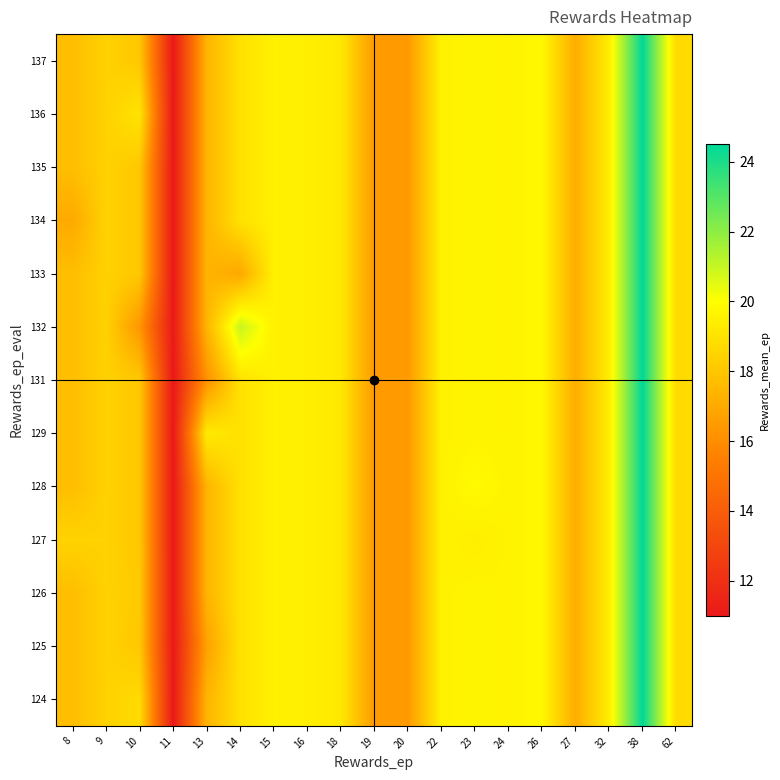

Reading left to right, list all the values displayed in this chart.

124: 8=17.7	9=18.4	10=18.8	11=11.0	13=17.4	14=19.0	15=19.5	16=19.4	18=19.2	19=16.5	20=16.4	22=19.5	23=19.6	24=19.6	26=19.8	27=17.1	32=19.4	38=24.5	62=18.8
125: 8=17.7	9=18.4	10=18.1	11=11.0	13=16.7	14=19.0	15=19.5	16=19.4	18=19.2	19=16.5	20=16.4	22=19.5	23=19.6	24=19.6	26=19.8	27=17.1	32=19.4	38=24.5	62=18.8
126: 8=17.7	9=18.4	10=18.1	11=11.0	13=17.4	14=19.0	15=19.5	16=19.4	18=19.2	19=16.5	20=16.4	22=19.5	23=19.6	24=19.6	26=19.8	27=17.1	32=19.4	38=24.5	62=18.8
127: 8=18.4	9=18.4	10=18.1	11=11.0	13=17.4	14=19.0	15=19.5	16=19.4	18=19.2	19=16.5	20=16.4	22=19.5	23=19.4	24=19.6	26=19.8	27=17.1	32=19.4	38=24.5	62=18.8
128: 8=17.7	9=18.4	10=18.1	11=11.0	13=17.4	14=19.0	15=19.5	16=19.4	18=19.2	19=16.5	20=16.4	22=19.5	23=19.8	24=19.6	26=19.8	27=17.1	32=19.4	38=24.5	62=18.8
129: 8=17.7	9=18.4	10=18.1	11=11.0	13=19.3	14=19.0	15=19.5	16=19.4	18=19.2	19=16.5	20=16.4	22=19.5	23=19.6	24=19.6	26=19.8	27=17.1	32=19.4	38=24.5	62=18.8
131: 8=17.7	9=18.4	10=18.1	11=11.0	13=16.1	14=19.0	15=19.5	16=19.4	18=19.2	19=16.5	20=16.4	22=19.5	23=19.6	24=19.6	26=19.8	27=17.1	32=19.4	38=24.5	62=18.8
132: 8=17.7	9=18.4	10=16.3	11=11.0	13=17.4	14=21.0	15=19.5	16=19.4	18=19.2	19=16.5	20=16.4	22=19.5	23=19.6	24=19.6	26=19.8	27=17.1	32=19.4	38=24.5	62=18.8
133: 8=17.7	9=18.4	10=18.1	11=11.0	13=17.4	14=16.9	15=19.5	16=19.4	18=19.2	19=16.5	20=16.4	22=19.5	23=19.6	24=19.6	26=19.8	27=17.1	32=19.4	38=24.5	62=18.8
134: 8=17.0	9=18.4	10=18.1	11=11.0	13=17.4	14=19.0	15=19.5	16=19.4	18=19.2	19=16.5	20=16.4	22=19.5	23=19.6	24=19.6	26=19.8	27=17.1	32=19.4	38=24.5	62=18.8
135: 8=17.7	9=18.4	10=18.1	11=11.0	13=17.4	14=19.0	15=19.5	16=19.4	18=19.2	19=16.5	20=16.4	22=19.5	23=19.6	24=19.6	26=19.8	27=17.1	32=19.4	38=24.5	62=18.8
136: 8=17.7	9=18.4	10=19.1	11=11.0	13=17.4	14=19.0	15=19.5	16=19.4	18=19.2	19=16.5	20=16.4	22=19.5	23=19.6	24=19.6	26=19.8	27=17.1	32=19.4	38=24.5	62=18.8
137: 8=17.7	9=18.4	10=18.1	11=11.0	13=17.4	14=19.0	15=19.5	16=19.4	18=19.2	19=16.5	20=16.4	22=19.5	23=19.6	24=19.6	26=19.8	27=17.1	32=19.4	38=24.5	62=18.8